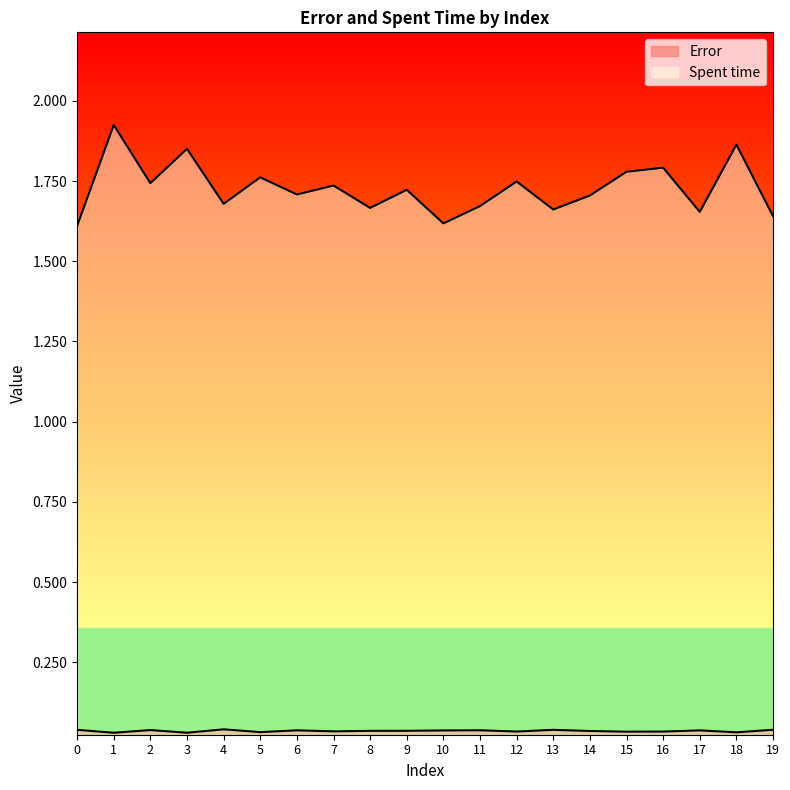

True or false: Error and Spent time intersect in this chart.

False